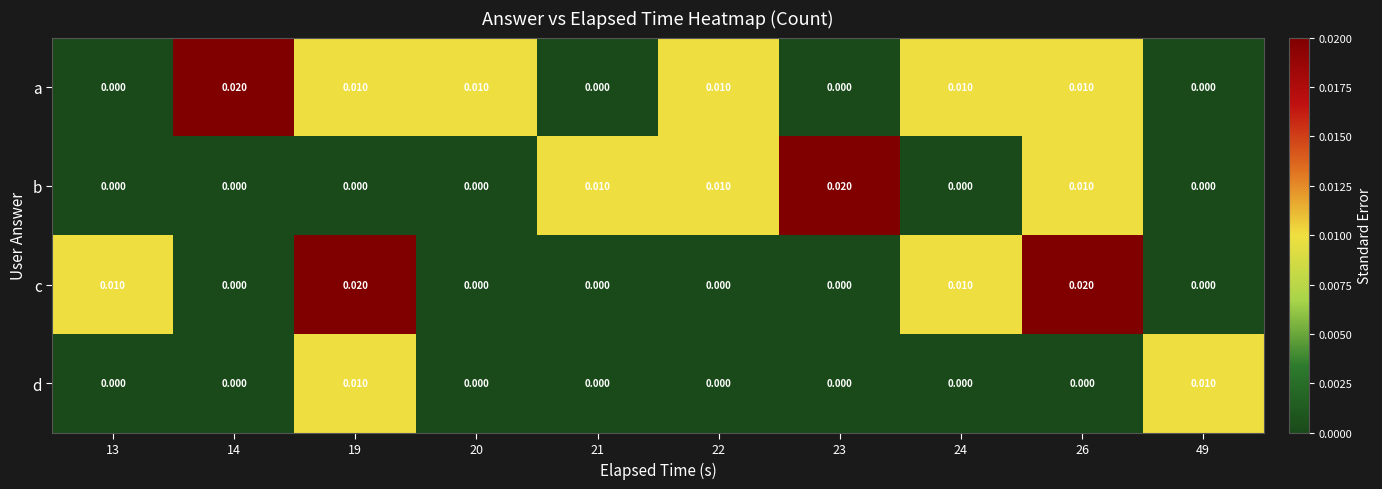

Which series changed the most between 14 and 20?

a